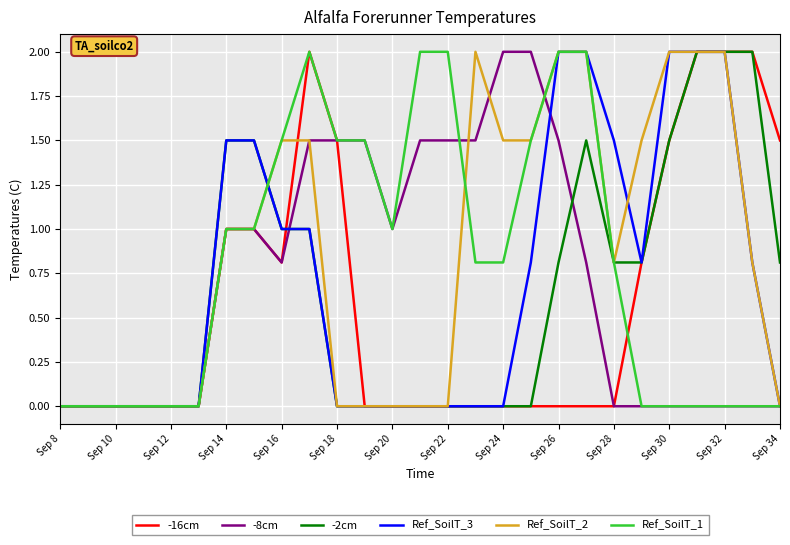

Reading left to right, what are all the values shown in this chart?

-16cm: 0.0	0.0	0.0	0.0	0.0	0.0	1.0	1.0	0.8	2.0	1.5	0.0	0.0	0.0	0.0	0.0	0.0	0.0	0.0	0.0	0.0	0.8	1.5	2.0	2.0	2.0	1.5
-8cm: 0.0	0.0	0.0	0.0	0.0	0.0	1.0	1.0	0.8	1.5	1.5	1.5	1.0	1.5	1.5	1.5	2.0	2.0	1.5	0.8	0.0	0.0	0.0	0.0	0.0	0.0	0.0
-2cm: 0.0	0.0	0.0	0.0	0.0	0.0	1.5	1.5	1.0	1.0	0.0	0.0	0.0	0.0	0.0	0.0	0.0	0.0	0.8	1.5	0.8	0.8	1.5	2.0	2.0	2.0	0.8
Ref_SoilT_3: 0.0	0.0	0.0	0.0	0.0	0.0	1.5	1.5	1.0	1.0	0.0	0.0	0.0	0.0	0.0	0.0	0.0	0.8	2.0	2.0	1.5	0.8	2.0	2.0	2.0	0.8	0.0
Ref_SoilT_2: 0.0	0.0	0.0	0.0	0.0	0.0	1.0	1.0	1.5	1.5	0.0	0.0	0.0	0.0	0.0	2.0	1.5	1.5	2.0	2.0	0.8	1.5	2.0	2.0	2.0	0.8	0.0
Ref_SoilT_1: 0.0	0.0	0.0	0.0	0.0	0.0	1.0	1.0	1.5	2.0	1.5	1.5	1.0	2.0	2.0	0.8	0.8	1.5	2.0	2.0	0.8	0.0	0.0	0.0	0.0	0.0	0.0